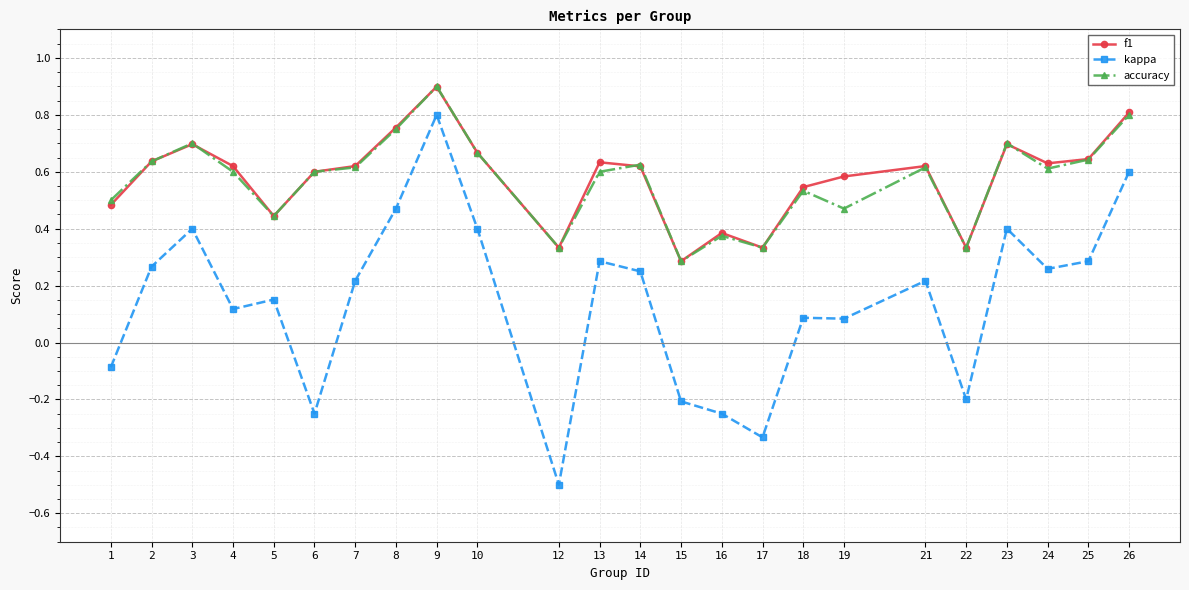

What are all the series names shown in the legend?

f1, kappa, accuracy